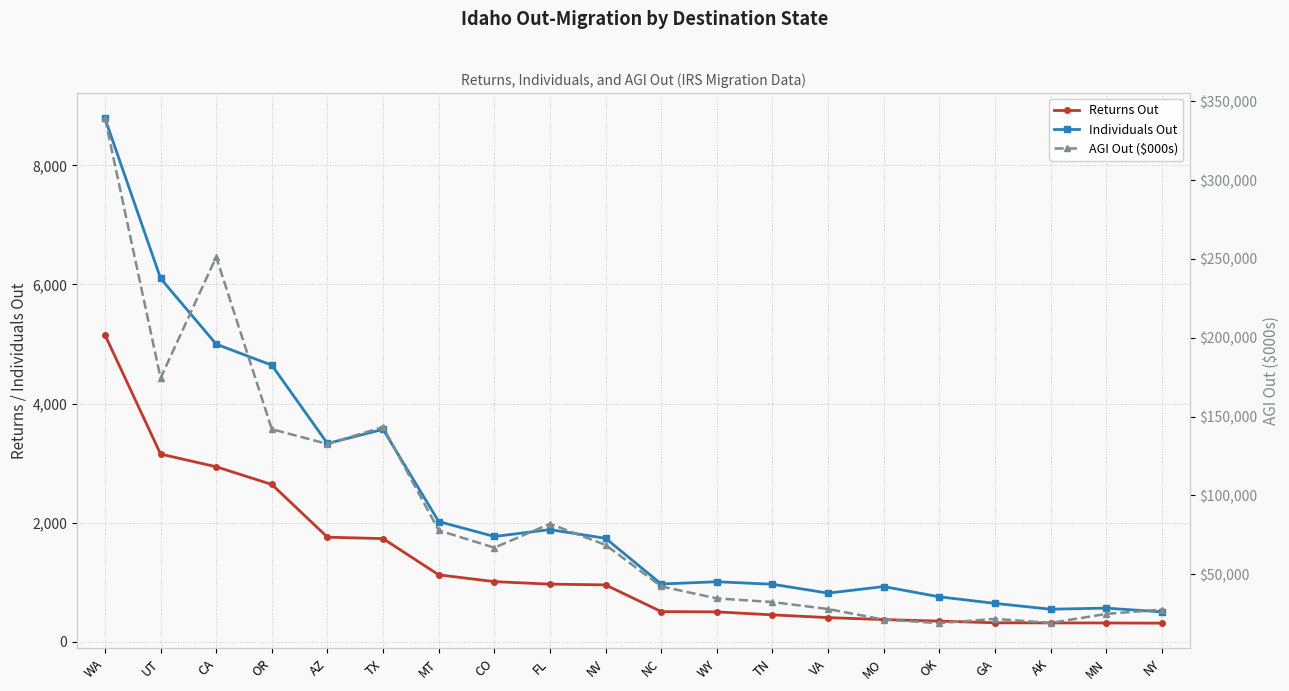

What is the average value of the AGI Out ($000s) series?

87367